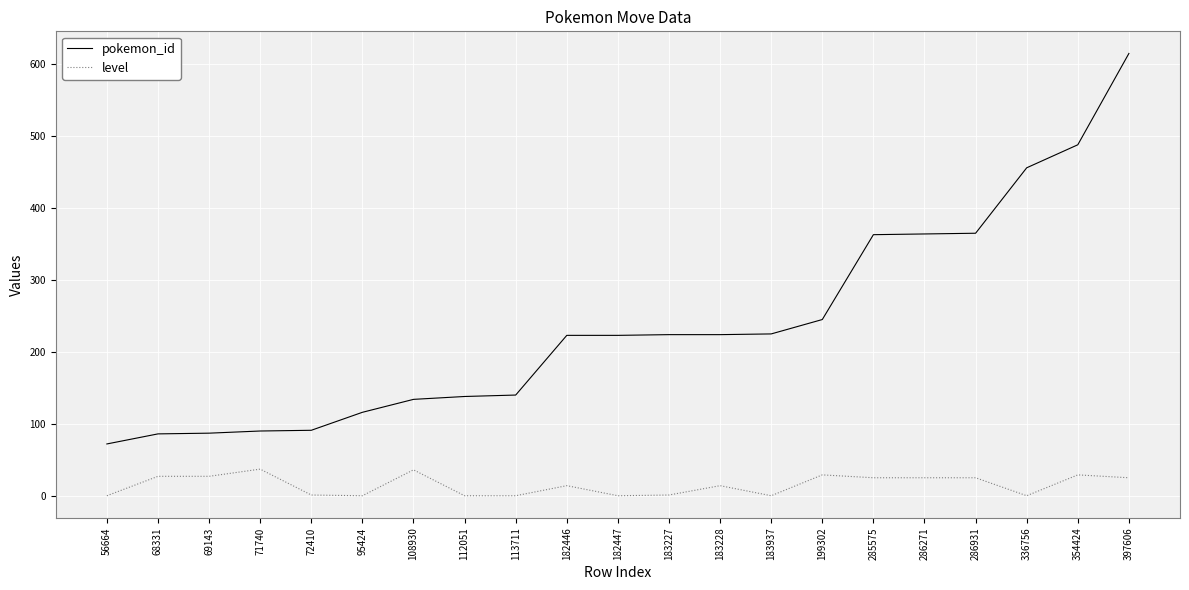

What is the total value across all series at 286931?

390